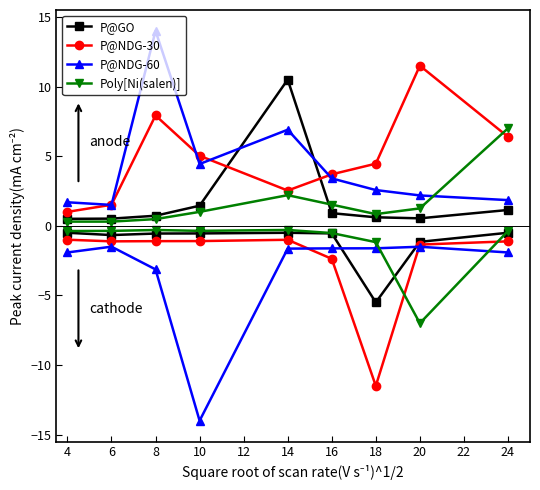

What is the sum of all P@NDG-30 values?

44.0